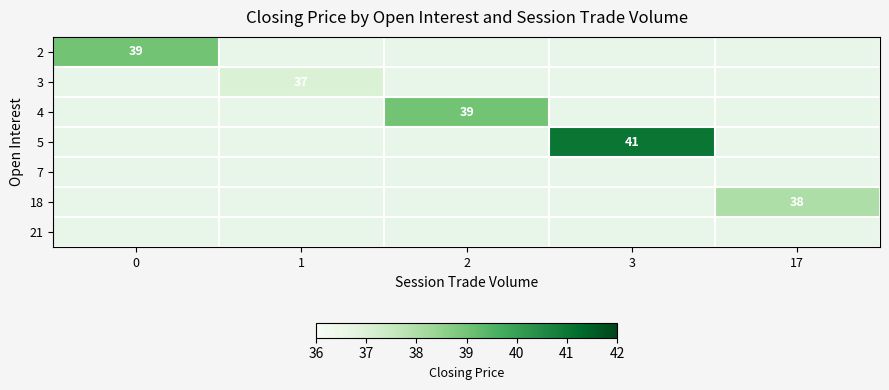

True or false: 5 has a value of 41 at 3.

True